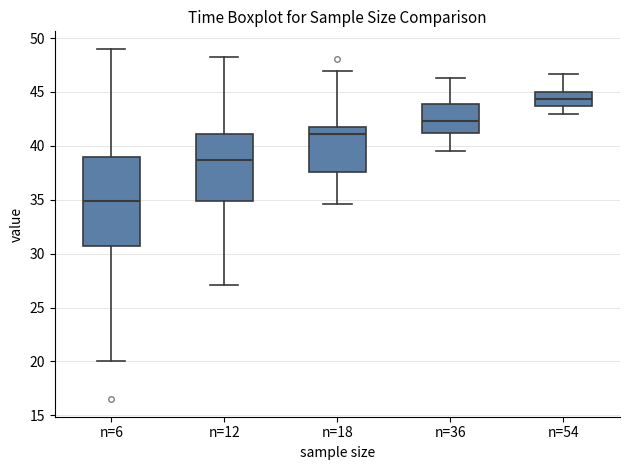

Which box is the tallest, from its lower edge to its upper edge?

n=6